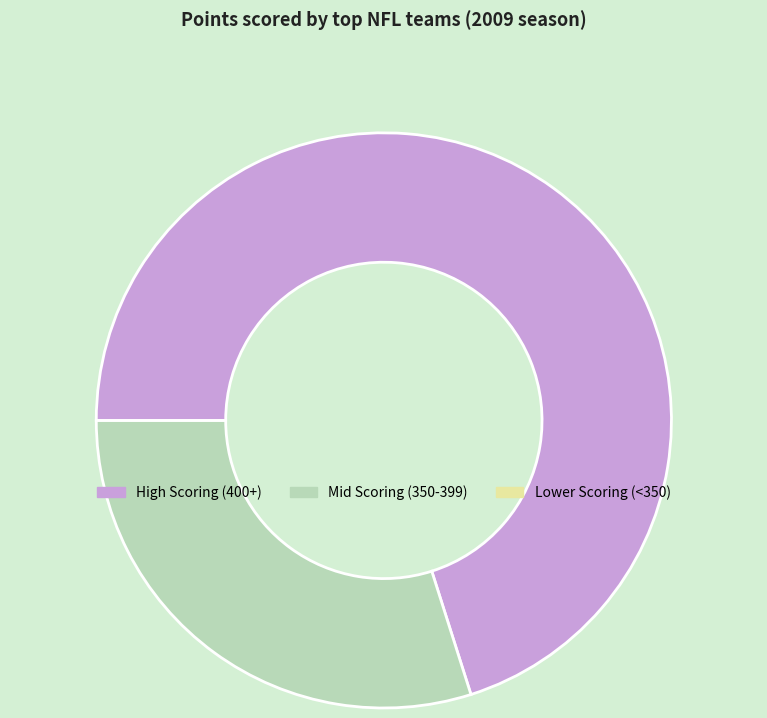

What is the ratio of the value at Mid Scoring (350-399) to the value at High Scoring (400+)?

0.4